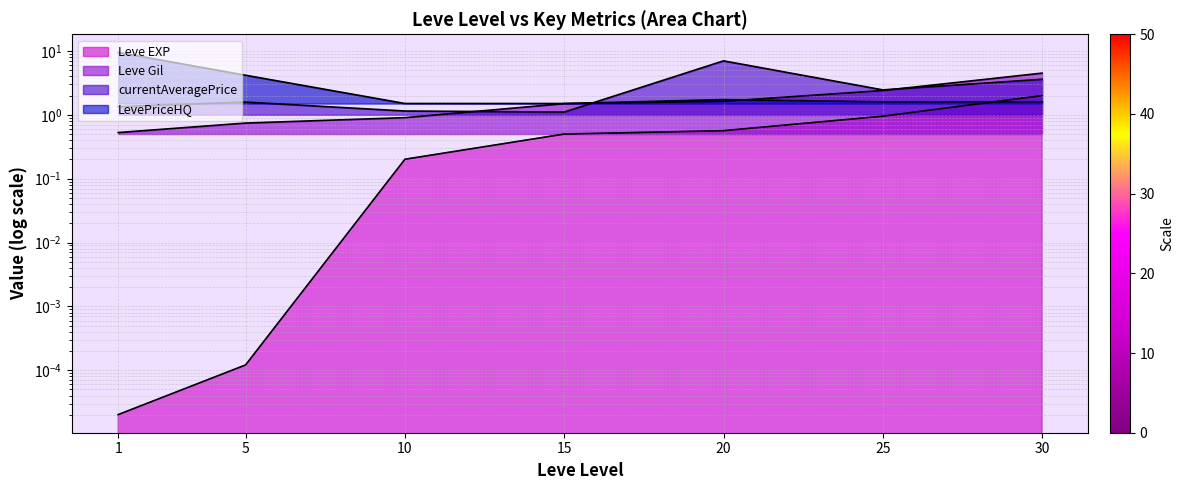

What is the value of the Leve Gil point at the 5th from the left?

1.6